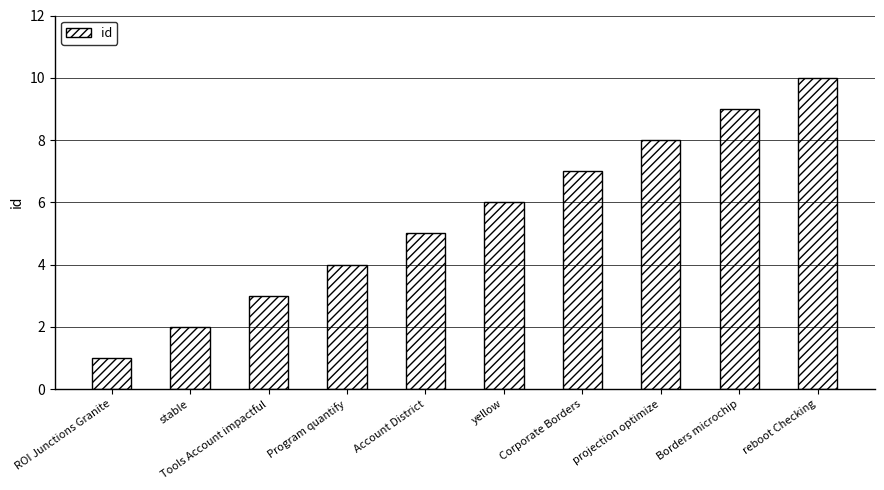

Count the number of data series in this chart.

1